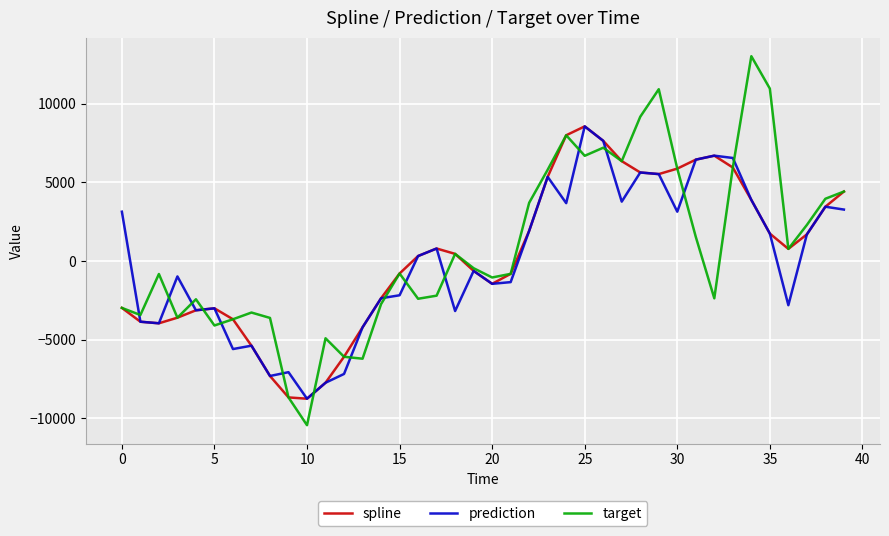

How many series are shown in this chart?

3